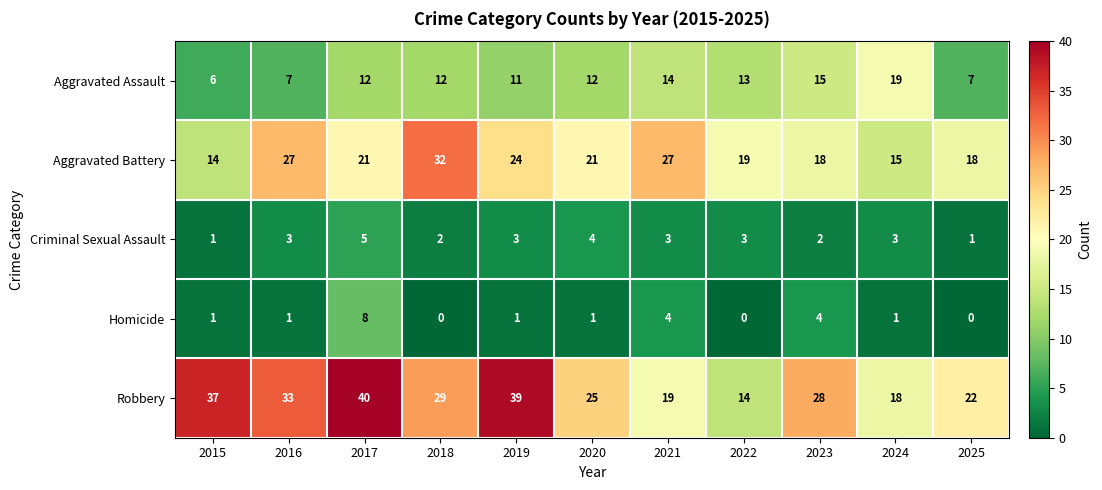

The value of Criminal Sexual Assault at 2017 is 5. True or false?

True